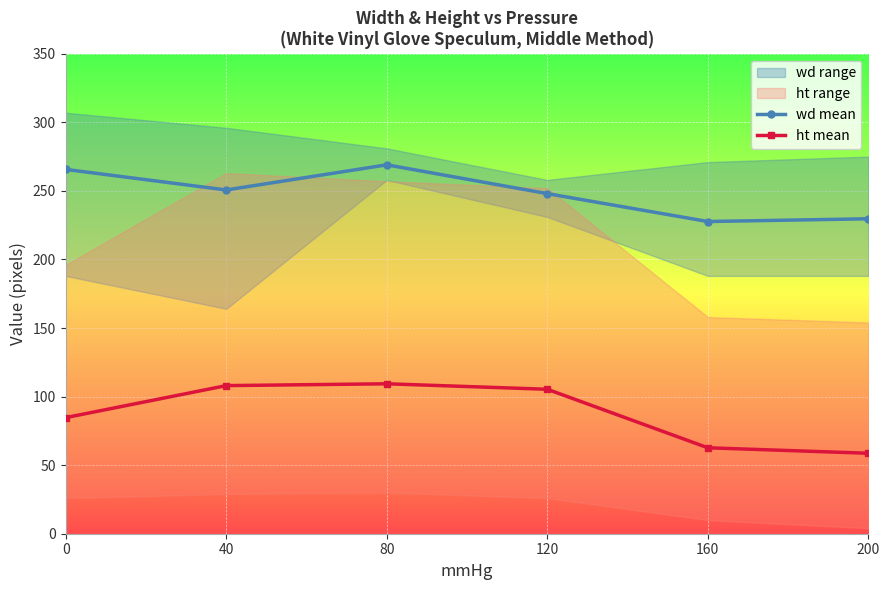

Rank the series by their average value, from lowest to highest.

ht mean, wd mean